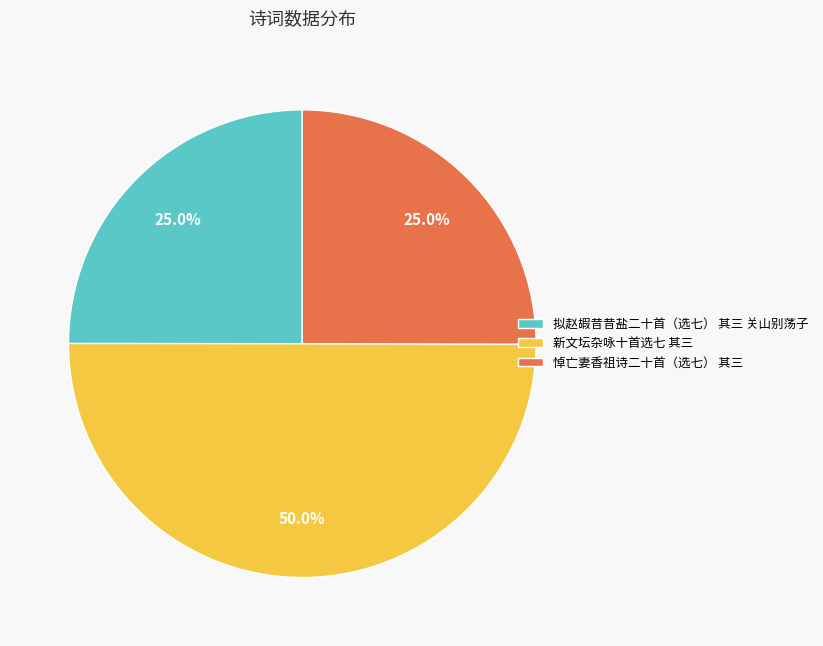

Which has a higher value, 拟赵嘏昔昔盐二十首（选七） 其三 关山别荡子 or 新文坛杂咏十首选七 其三?

新文坛杂咏十首选七 其三